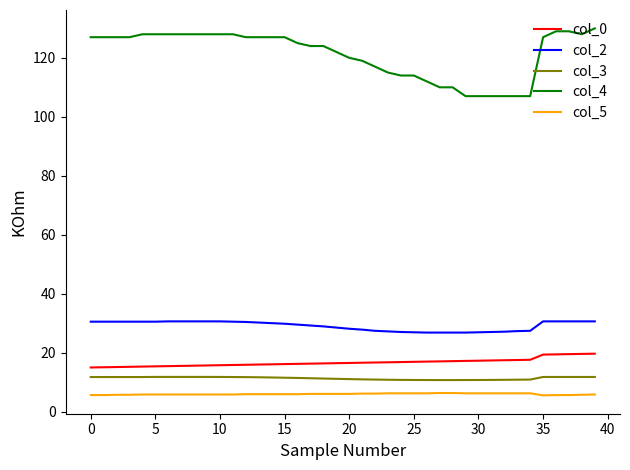

Which series has the largest total across all categories?

col_4